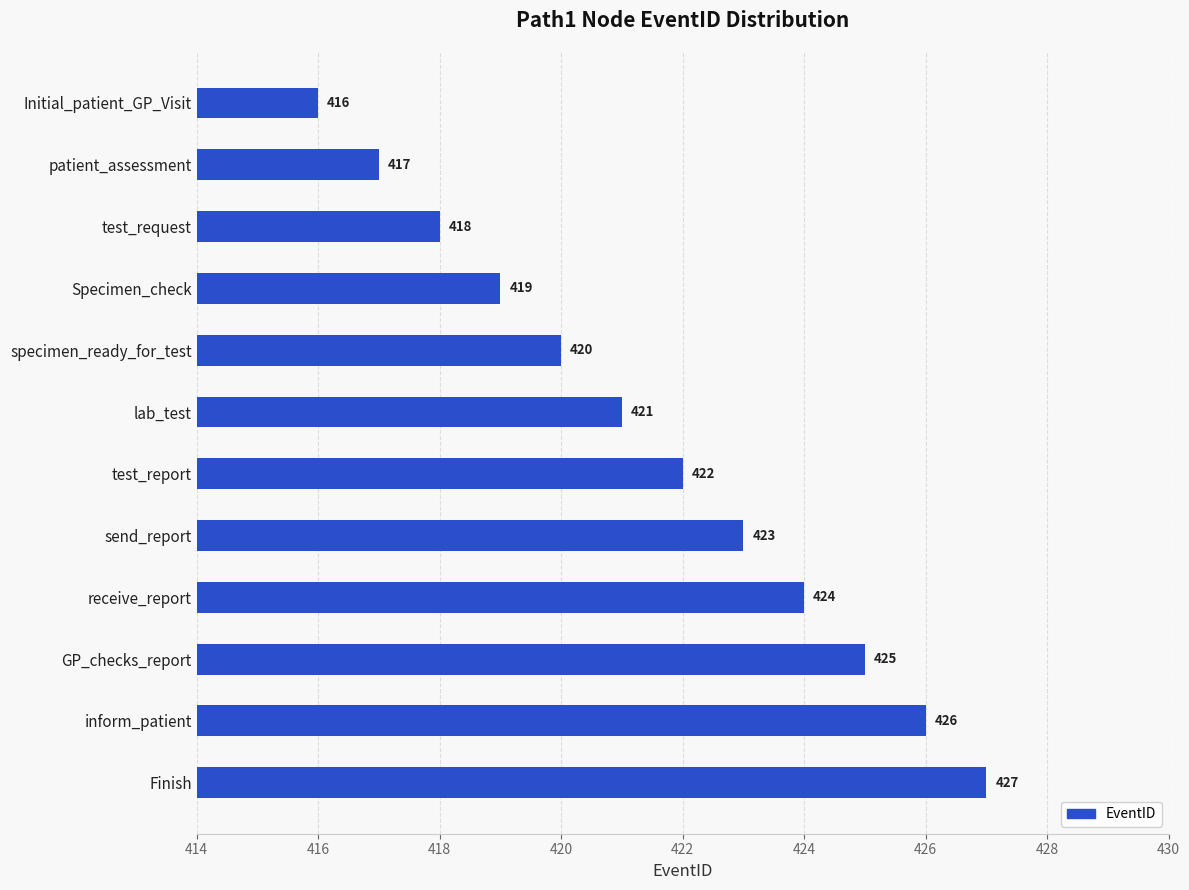

What is the sum of all values?

5058